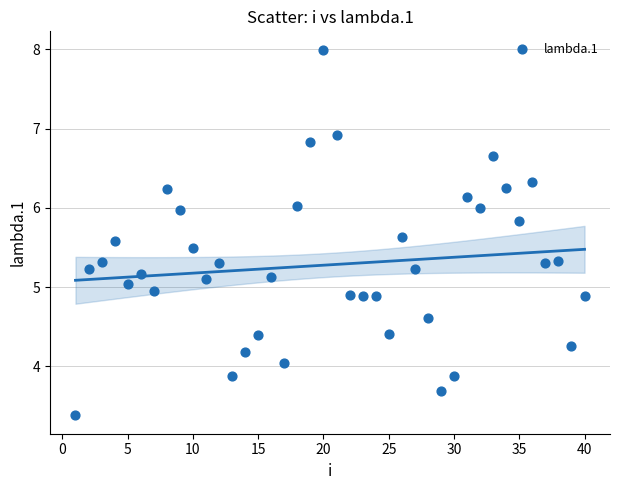

What is the range of Y values (max minus min)?

4.6